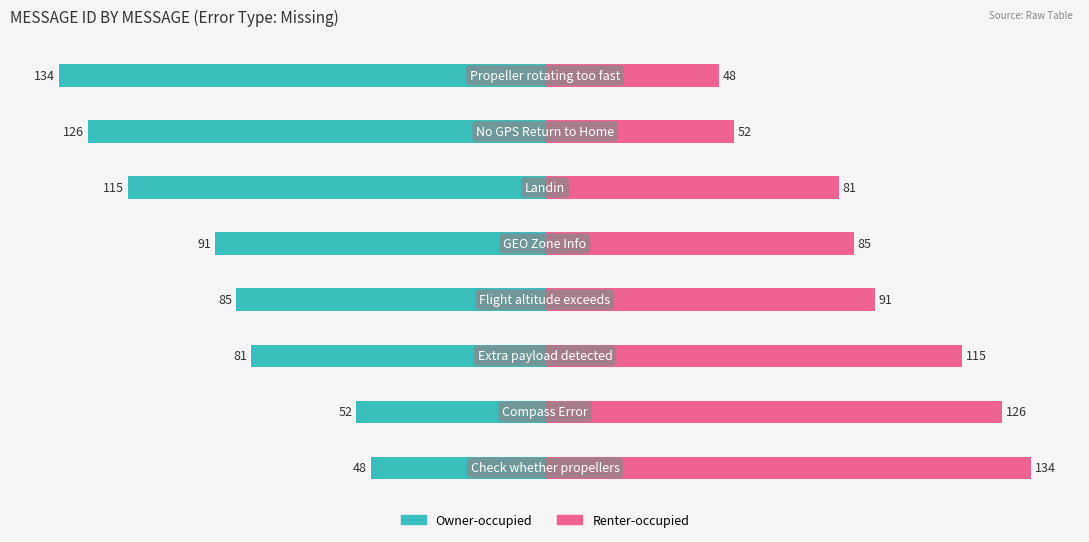

Count the number of categories in the chart.

8